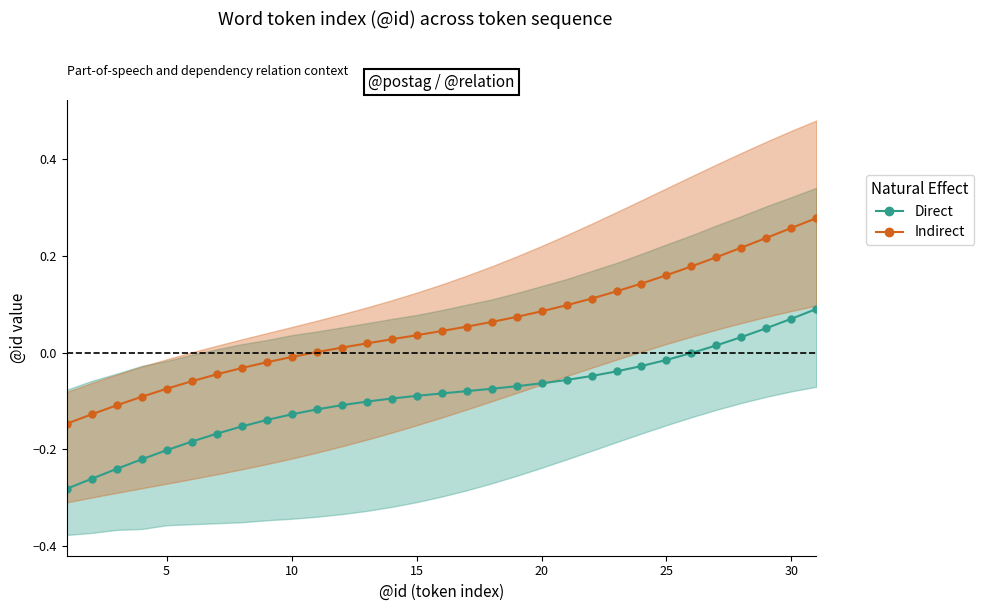

What is the sum of all Indirect values?

1.7